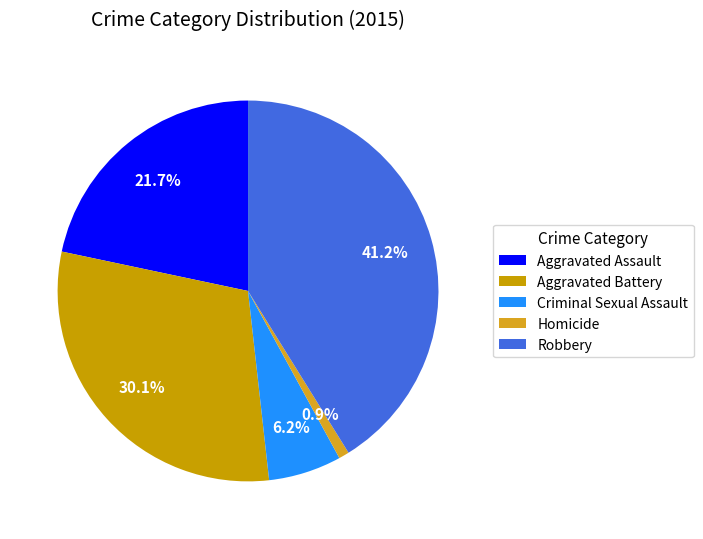

Which slice is the largest?

Robbery